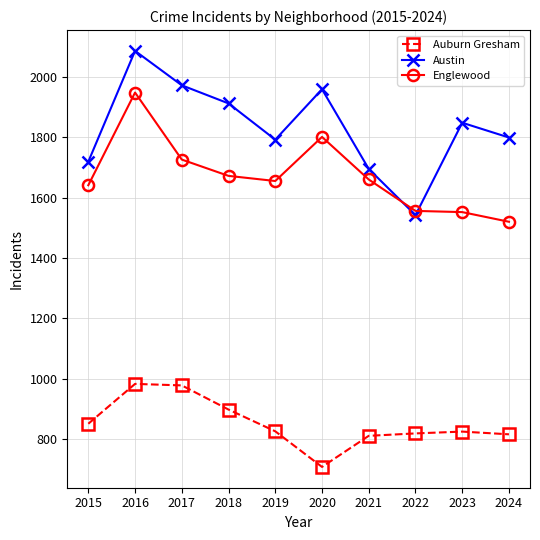

What are all the series names shown in the legend?

Auburn Gresham, Austin, Englewood